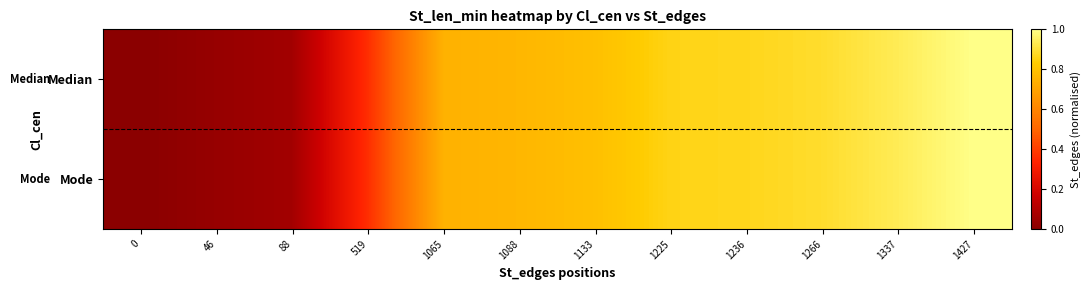

At which category is the sum across all series the highest?

1427